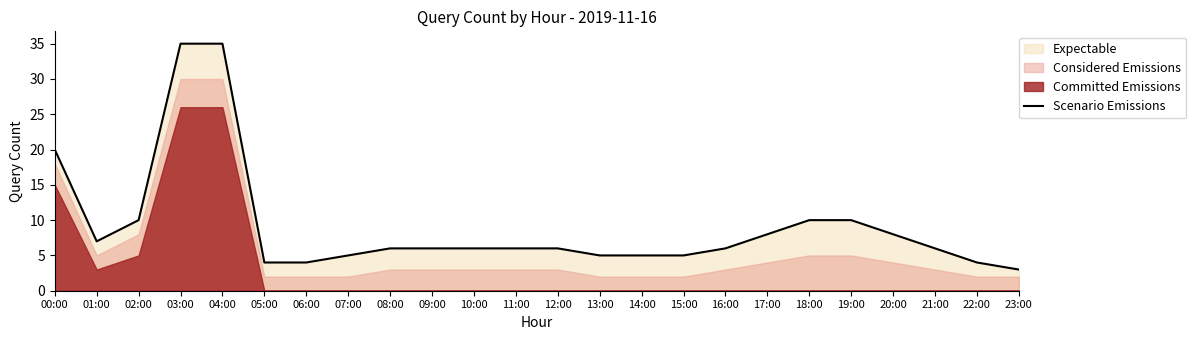

The value at 19:00 is 10. True or false?

True